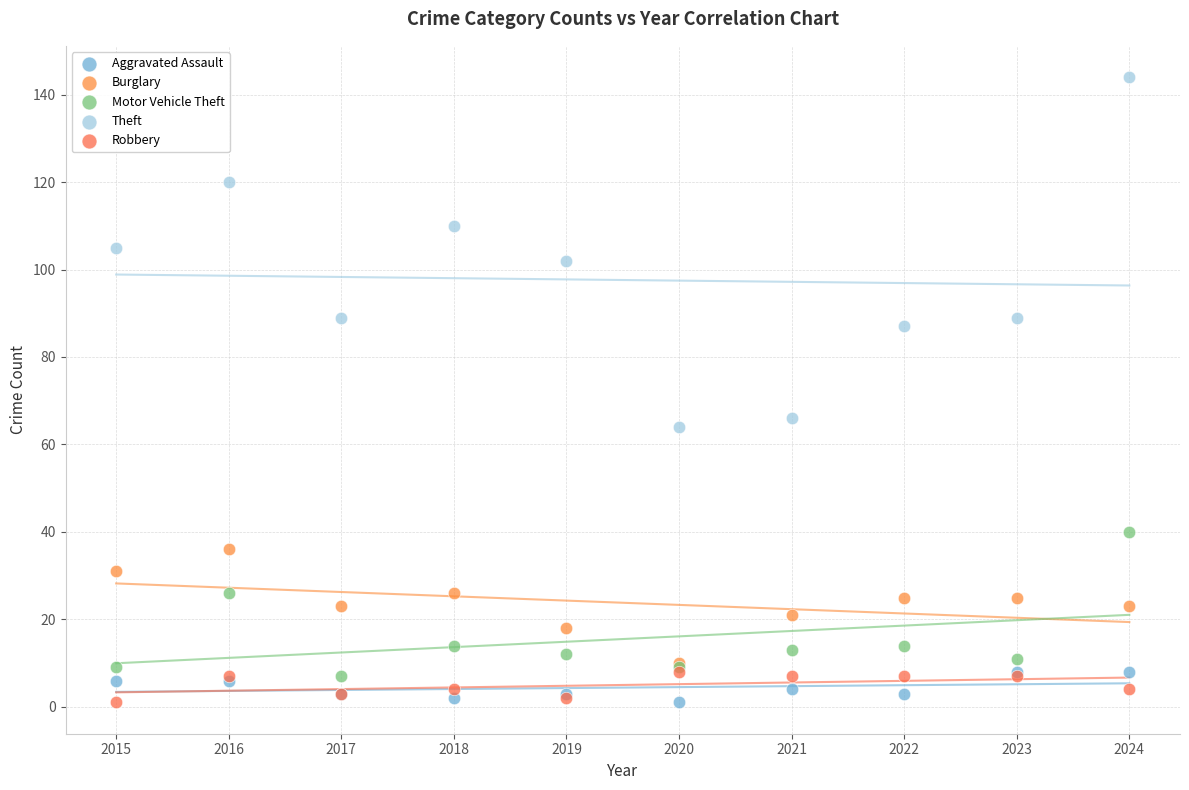

Across all series, what Y value is closest to 72?

66